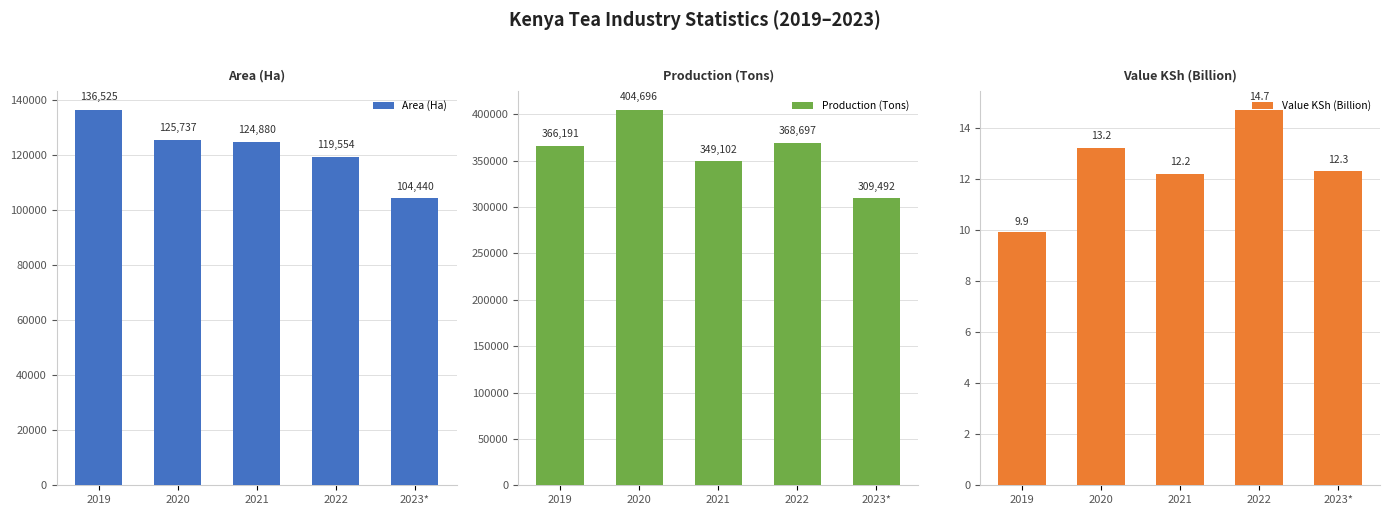

What is the total value across all series at 2022?

488265.7